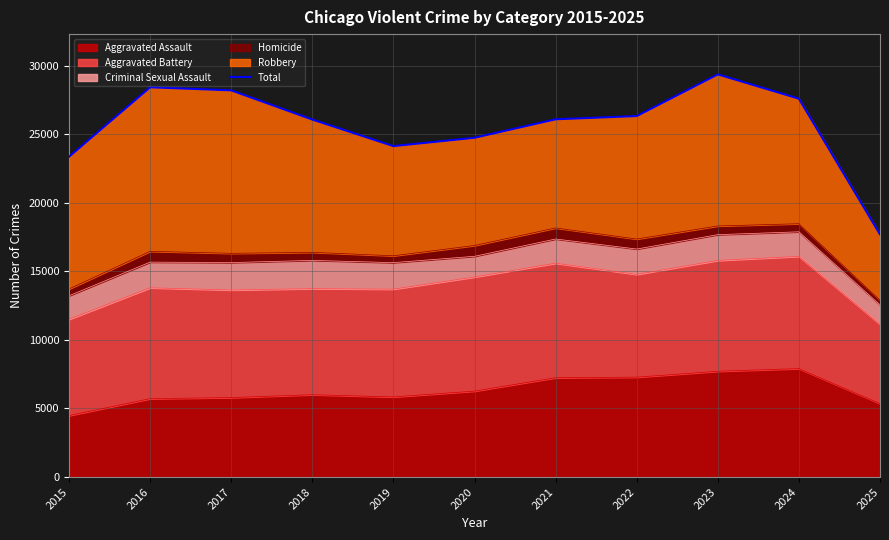

At which label is the value closest to 23523?

2015